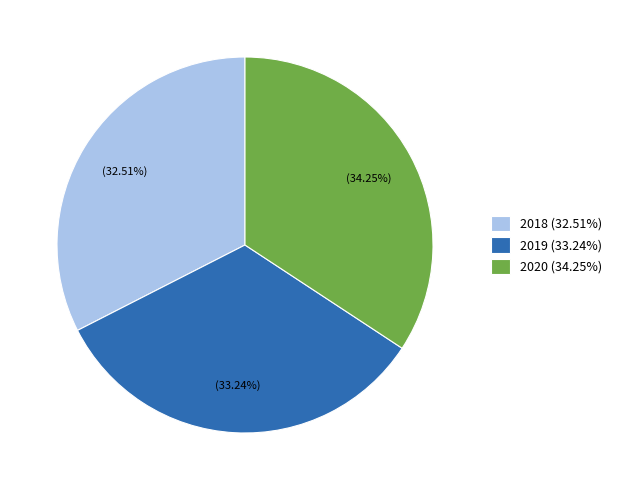

To the nearest percent, what is the difference between the 2020 and 2019 slice percentages?

1%